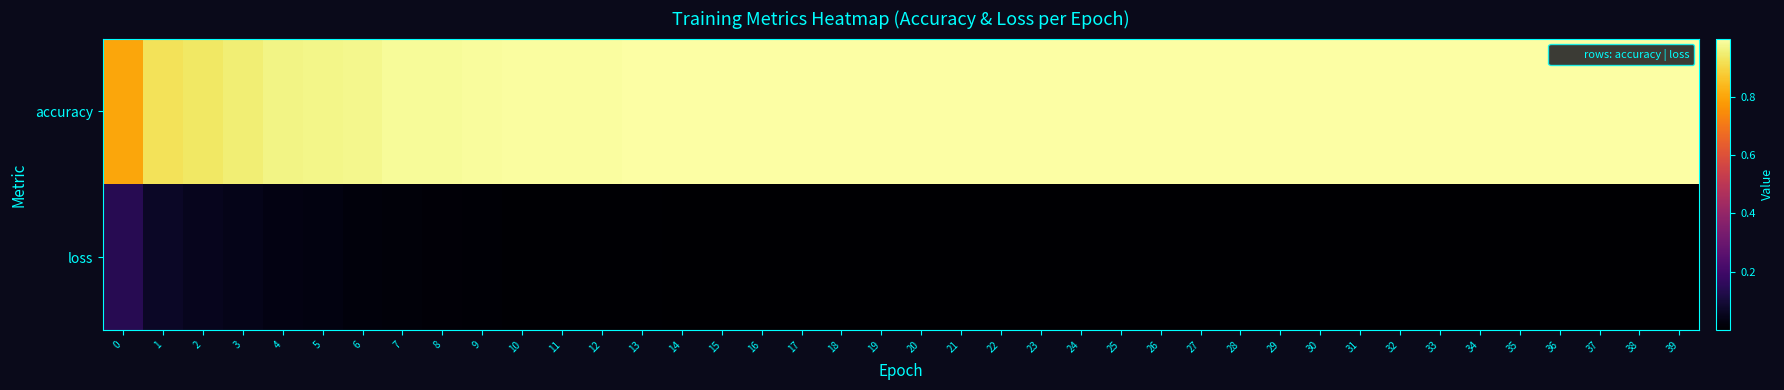

At which category is the sum across all series the highest?

7